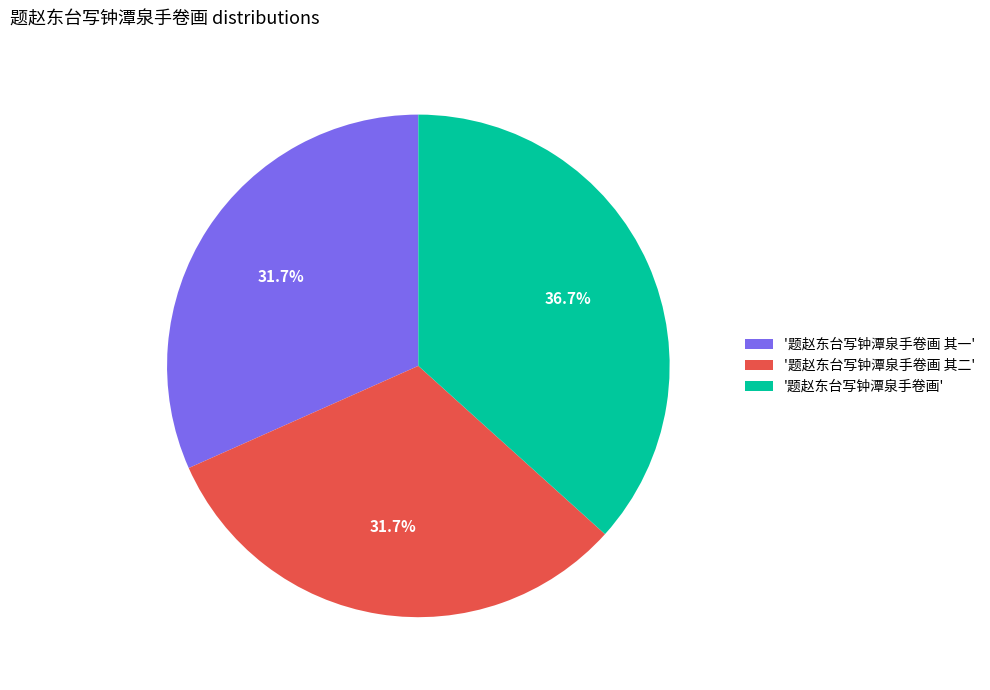

Approximately how many times larger is the value at '题赵东台写钟潭泉手卷画 其二' compared to '题赵东台写钟潭泉手卷画 其一'?

1.0